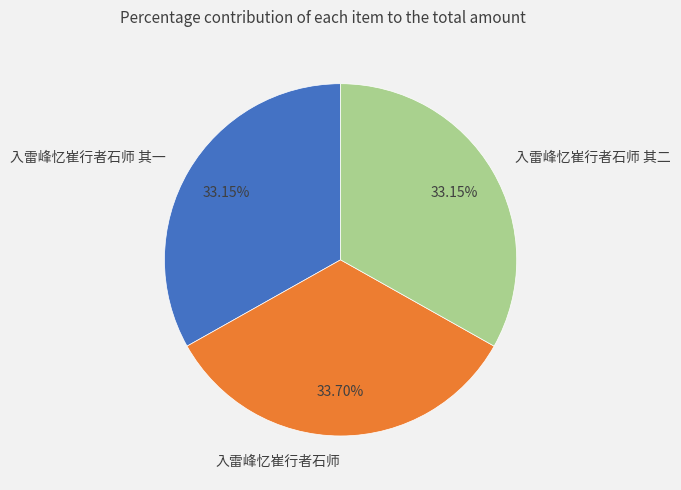

Is the sum of 入雷峰忆崔行者石师 and 入雷峰忆崔行者石师 其二 greater than half?

Yes